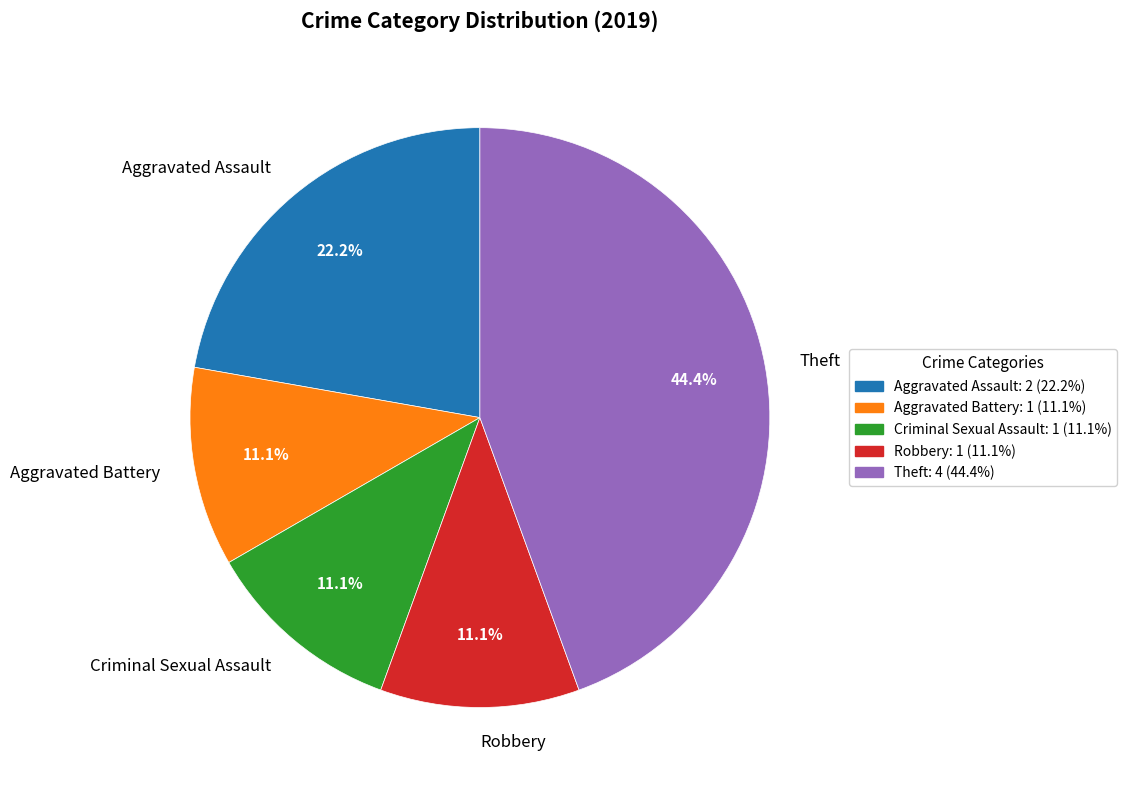

Do Criminal Sexual Assault and Robbery together represent more than half of the pie?

No